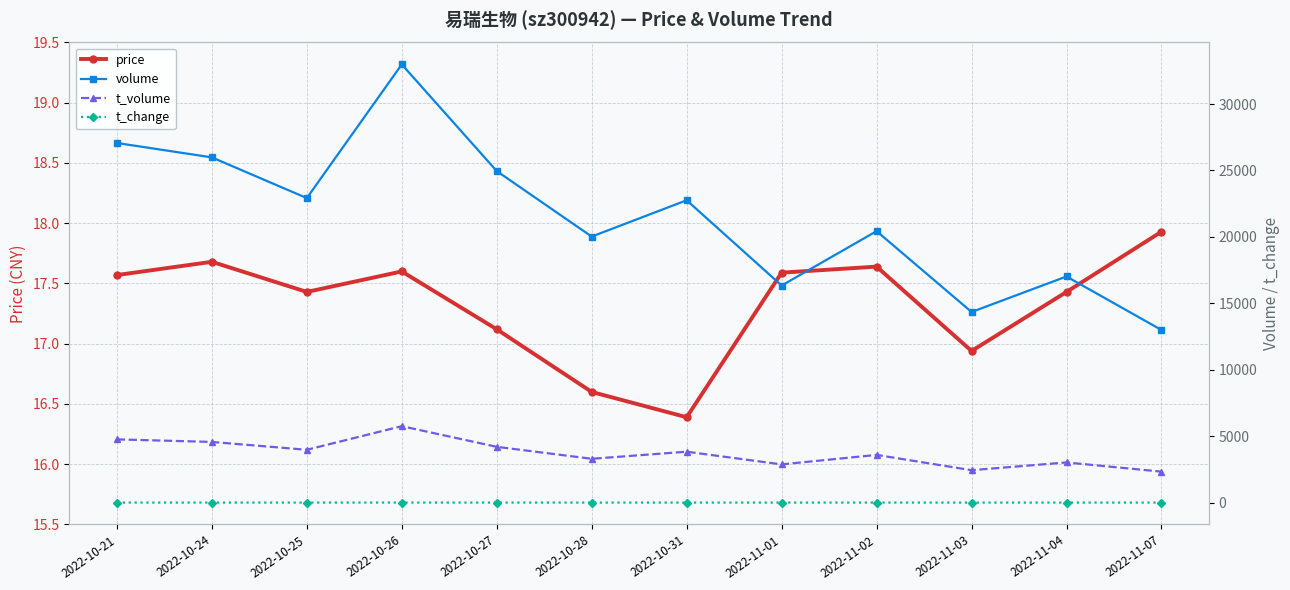

At which label is t_change closest to 2?

2022-11-02